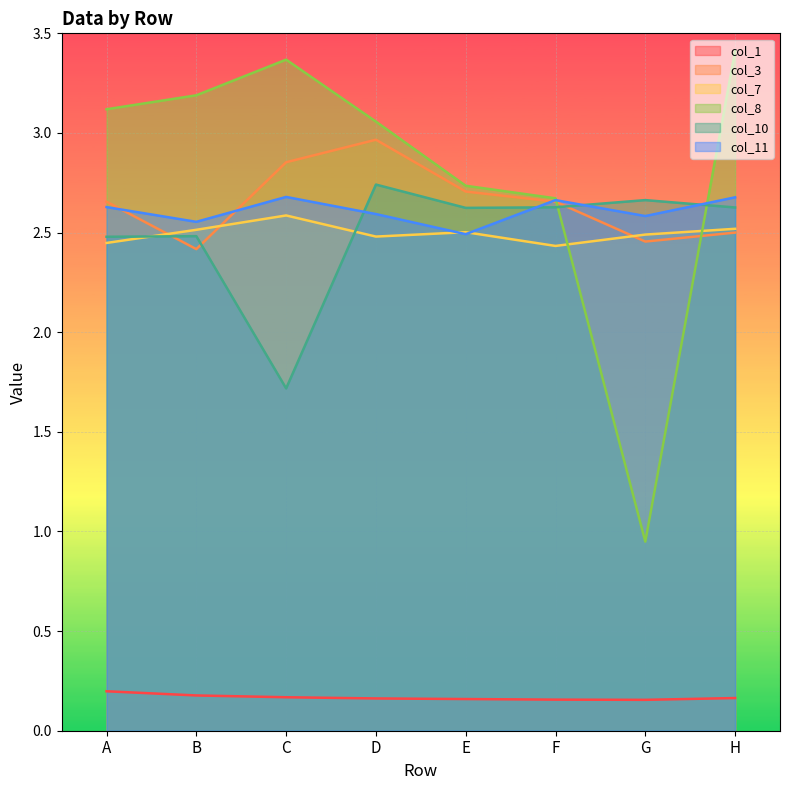

Reading left to right, what are all the values shown in this chart?

1: 0.2	0.2	0.2	0.2	0.2	0.2	0.2	0.2
3: 2.7	2.4	2.9	3.0	2.7	2.7	2.5	2.5
7: 2.4	2.5	2.6	2.5	2.5	2.4	2.5	2.5
8: 3.1	3.2	3.4	3.1	2.7	2.7	0.9	3.4
10: 2.5	2.5	1.7	2.7	2.6	2.6	2.7	2.6
11: 2.6	2.6	2.7	2.6	2.5	2.7	2.6	2.7